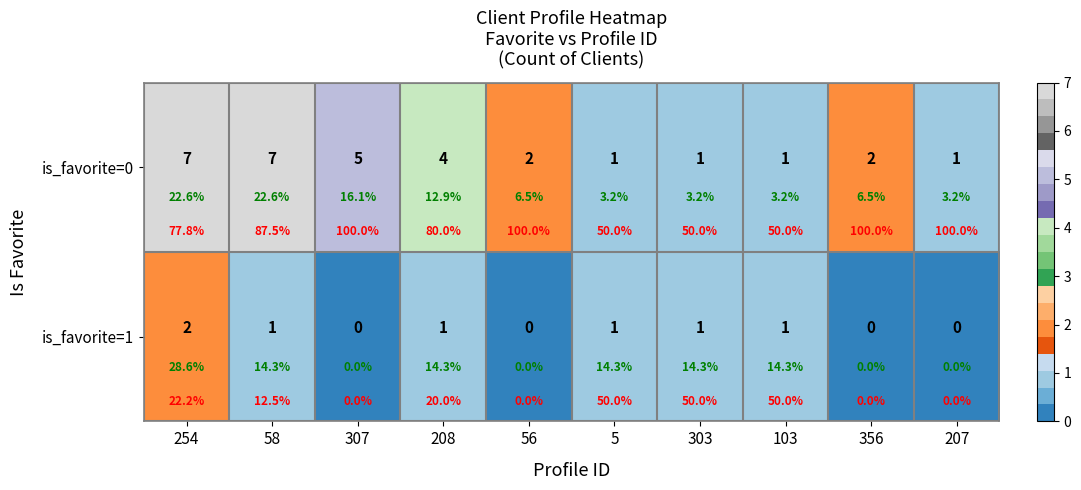

Which category has the highest value in the is_favorite=1 series?

254